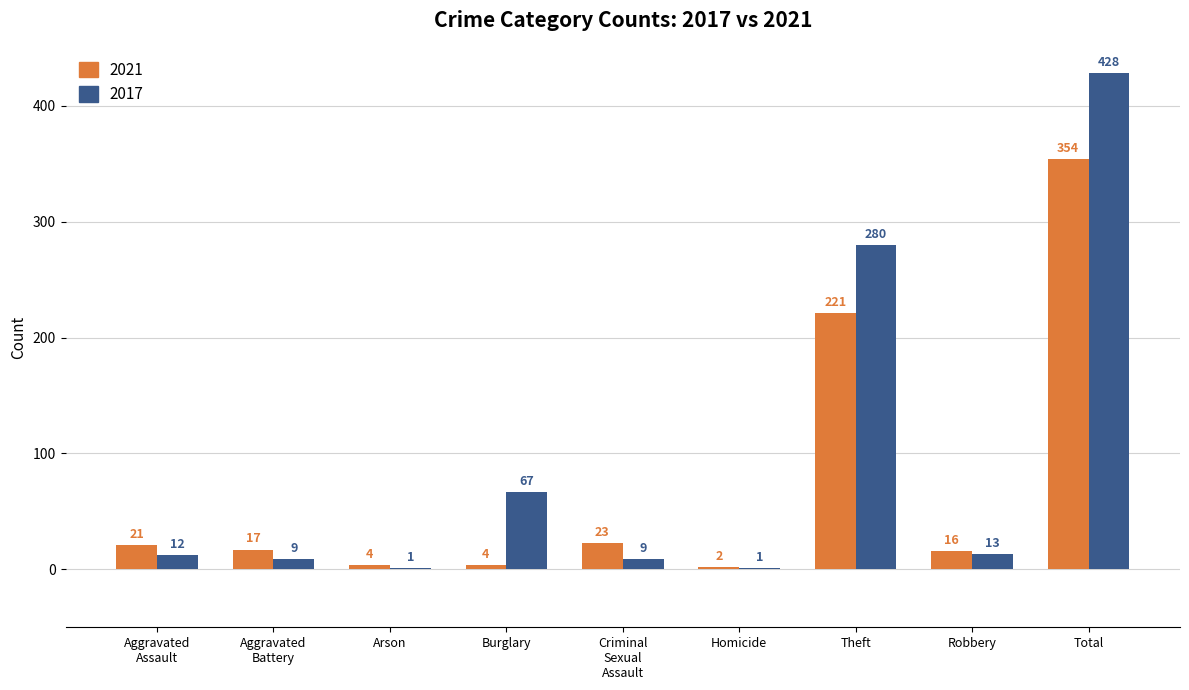

What is the sum of all 2021 values?

662